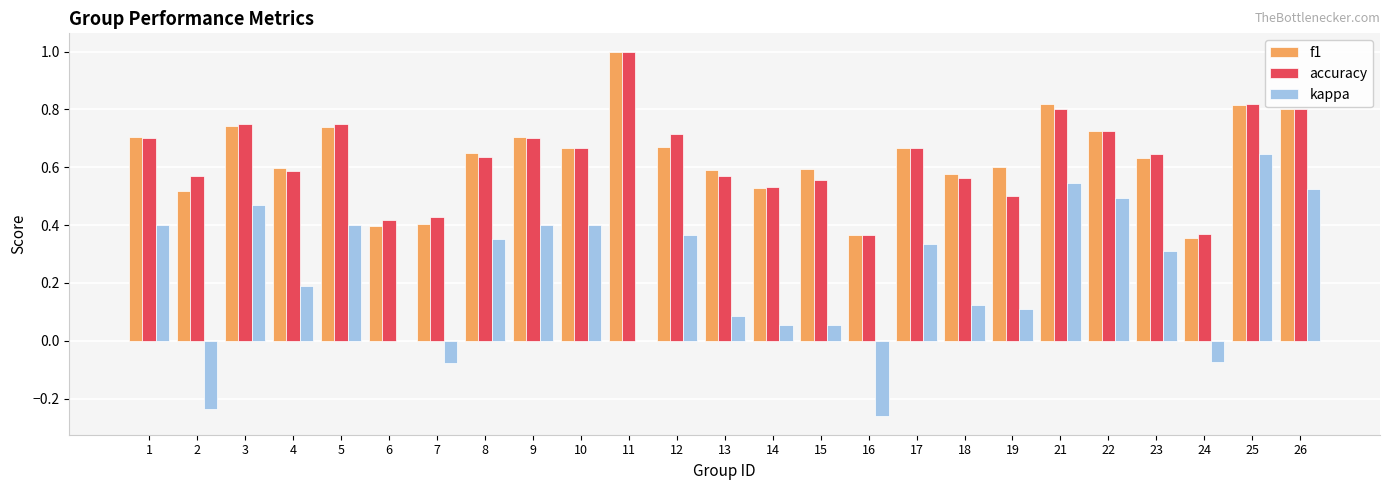

What is the sum of all f1 values?

15.9